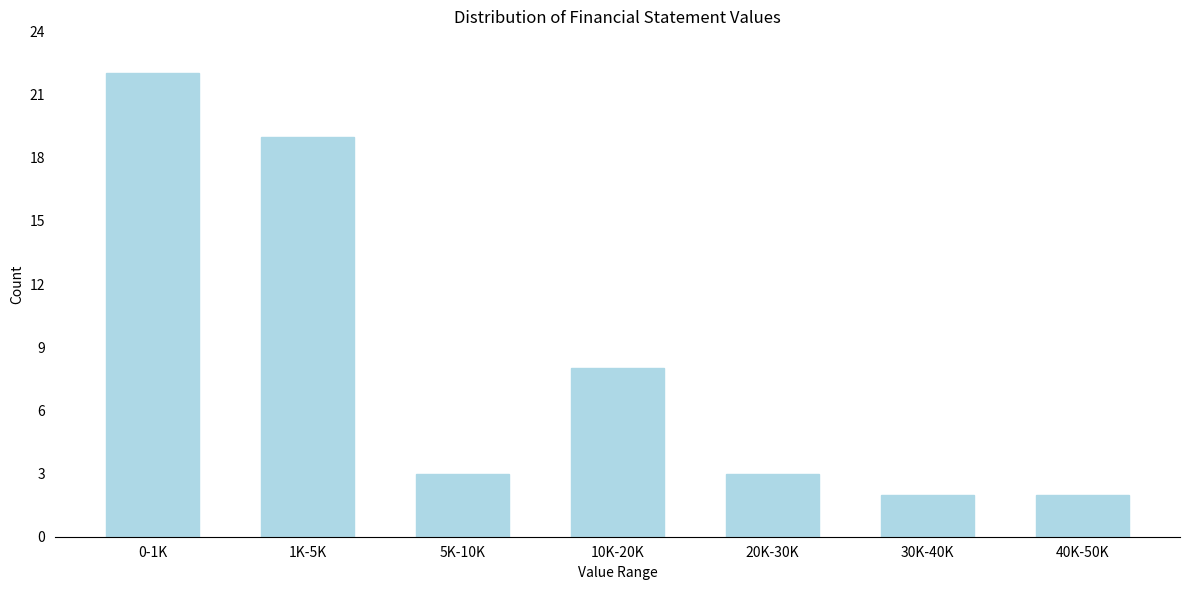

Reading left to right, what are all the values shown in this chart?

22	19	3	8	3	2	2